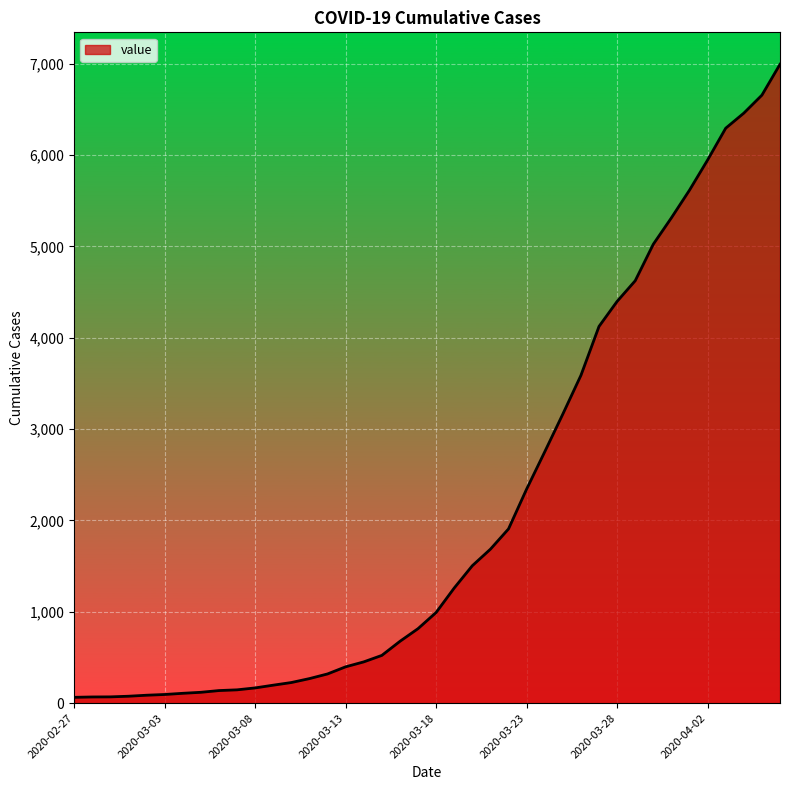

What is the difference between the maximum and minimum values?

6931